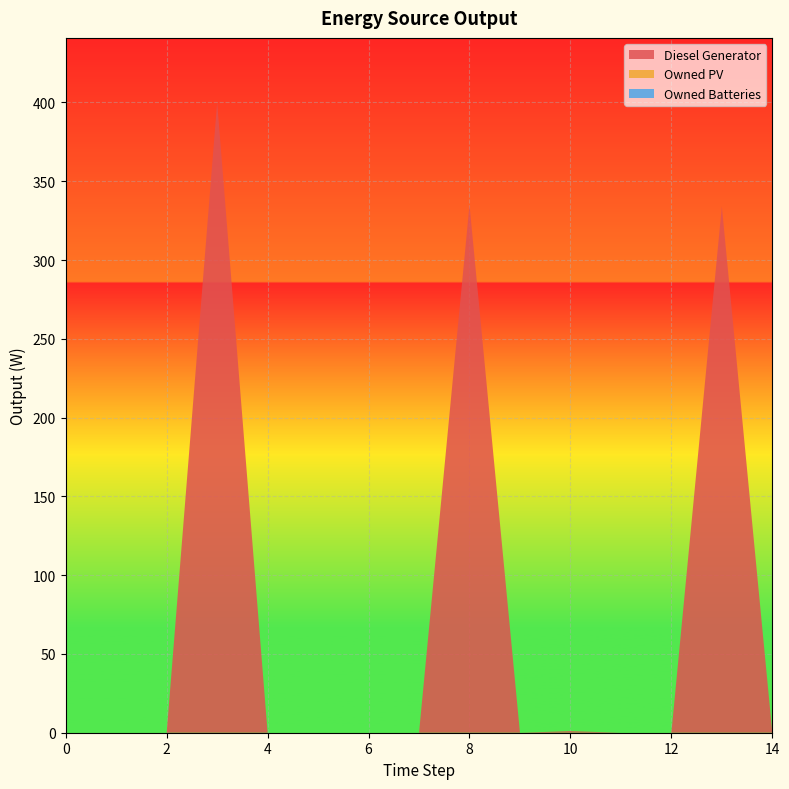

Reading right to left, transcribe all the data shown in this chart.

Diesel Generator: 0.0	334.0	0.0	0.0	1.0	0.0	335.0	0.0	0.0	0.0	0.0	400.0	0.0	0.0	0.0
Owned PV: 0.0	0.0	0.0	0.0	0.0	0.0	0.0	0.0	0.0	0.0	0.0	0.0	0.0	0.0	0.0
Owned Batteries: 0.0	0.0	0.0	0.0	0.0	0.0	0.0	0.0	0.0	0.0	0.0	0.0	0.0	0.0	0.0